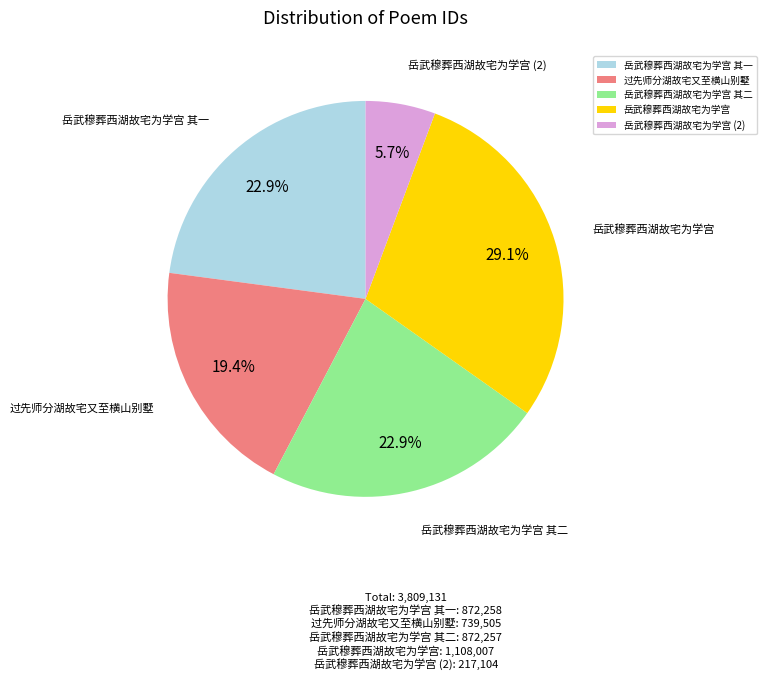

Which category has the biggest portion of the pie?

岳武穆葬西湖故宅为学宫